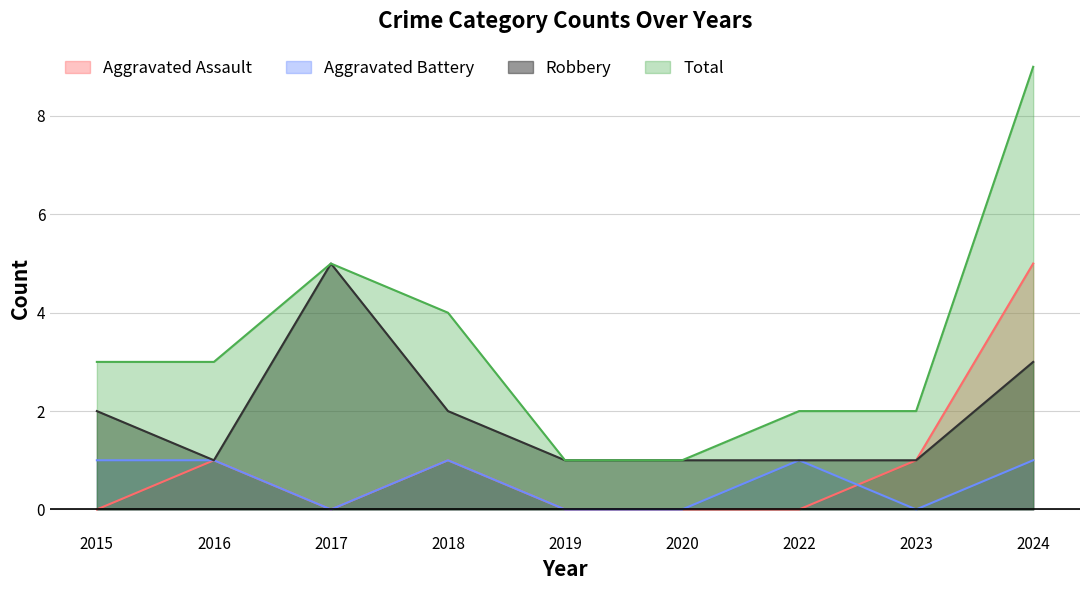

How many lines are shown in the chart?

4